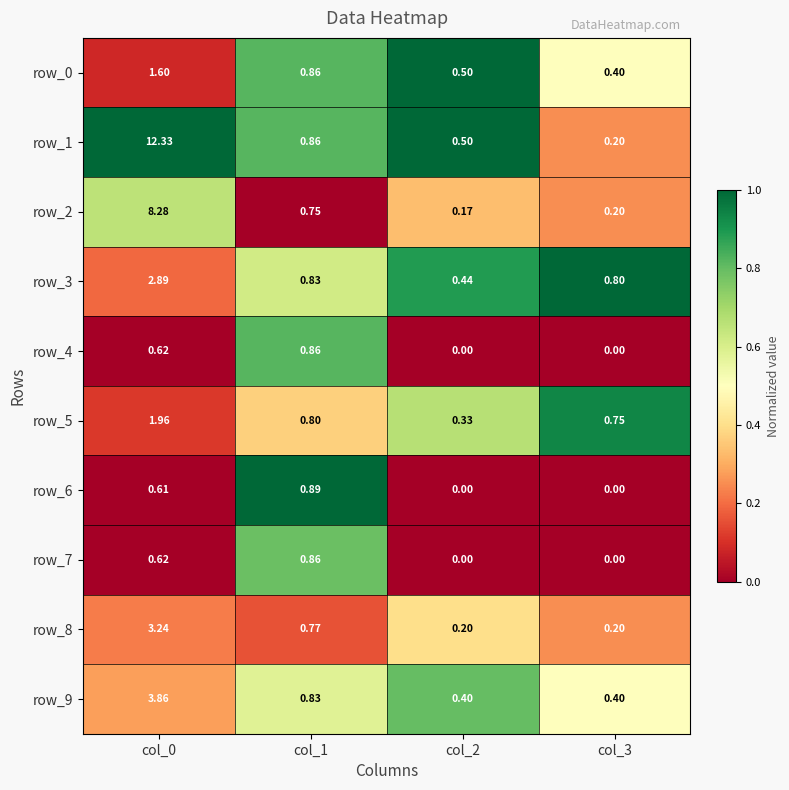

How many row_6 values are between 0 and 1?

4